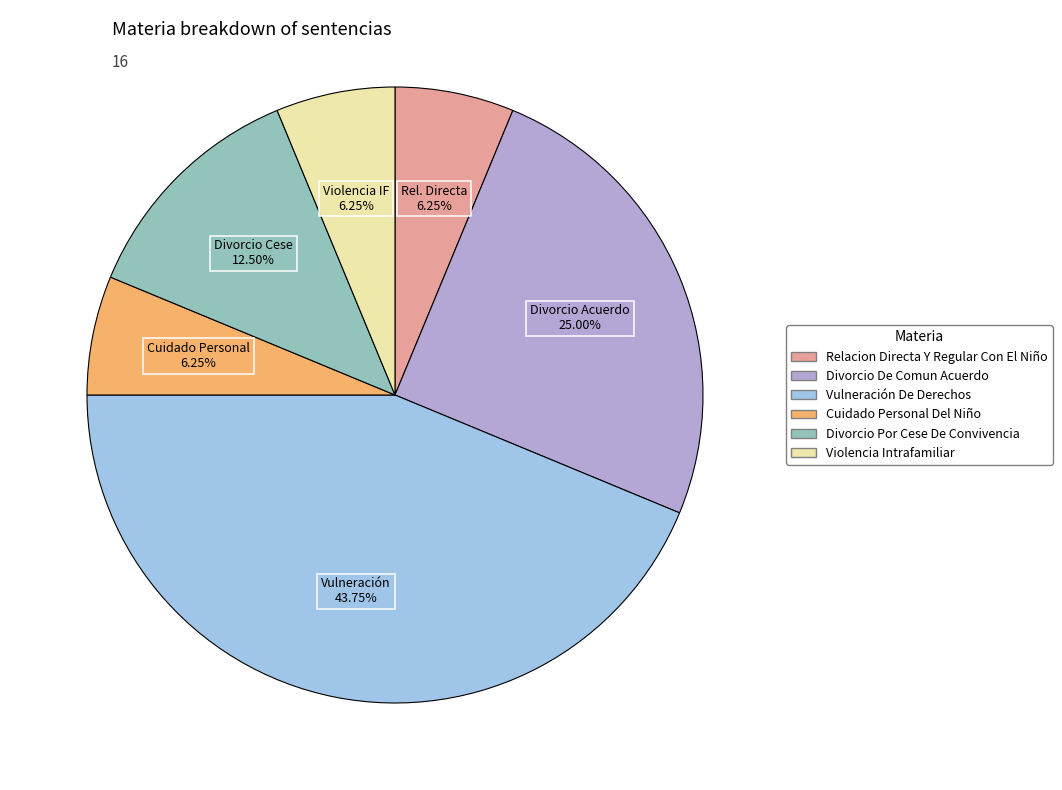

How many slices are in this pie chart?

6